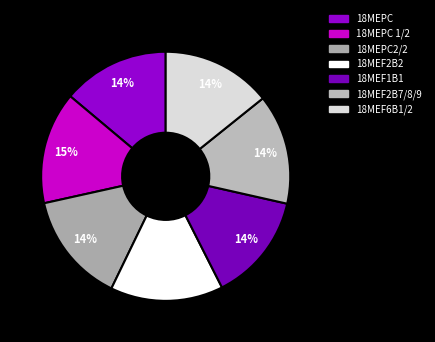

Combined, do 18MEF2B2 and 18MEPC account for over 50%?

No